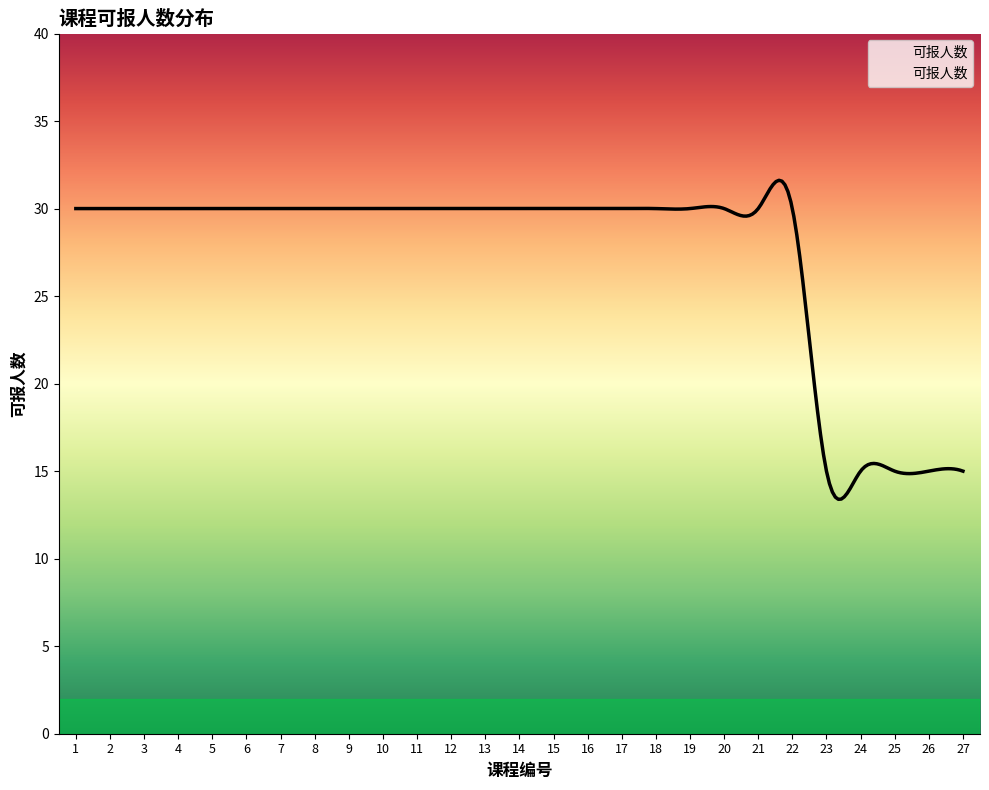

At which category does the chart reach its peak across all series?

1